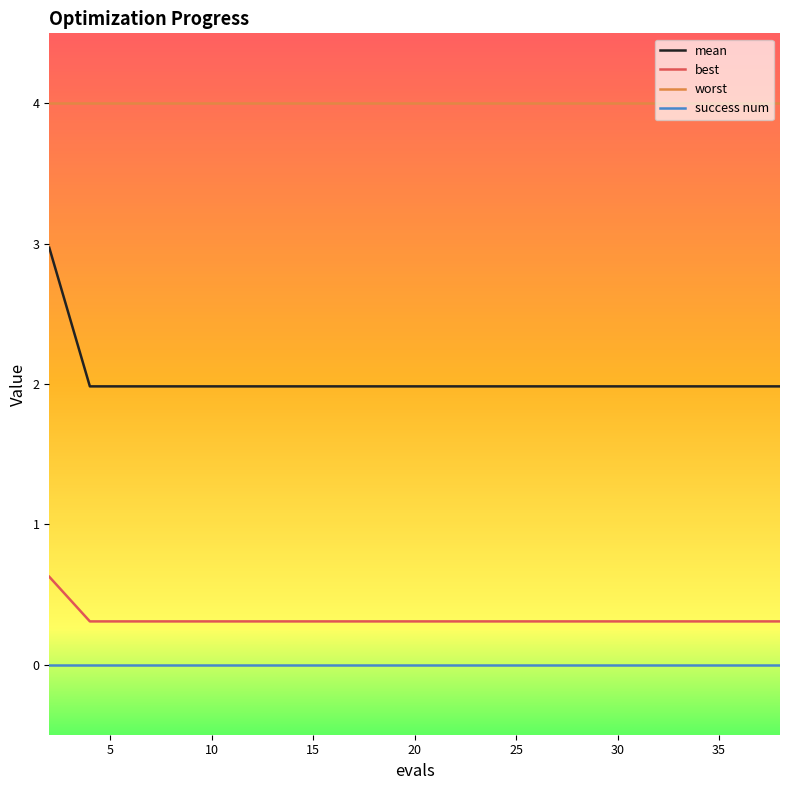

What is the minimum value for mean?

2.0